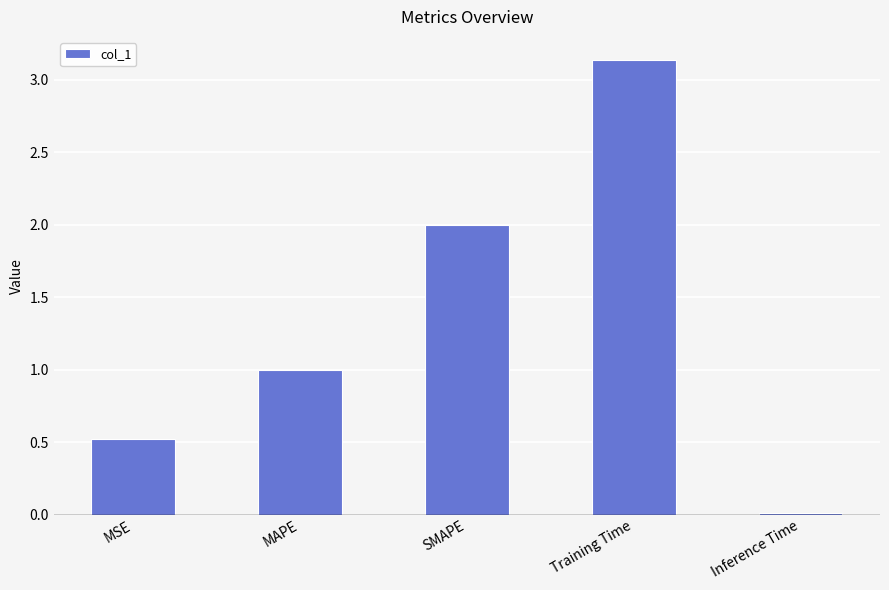

Rank the categories by value from lowest to highest.

Inference Time, MSE, MAPE, SMAPE, Training Time